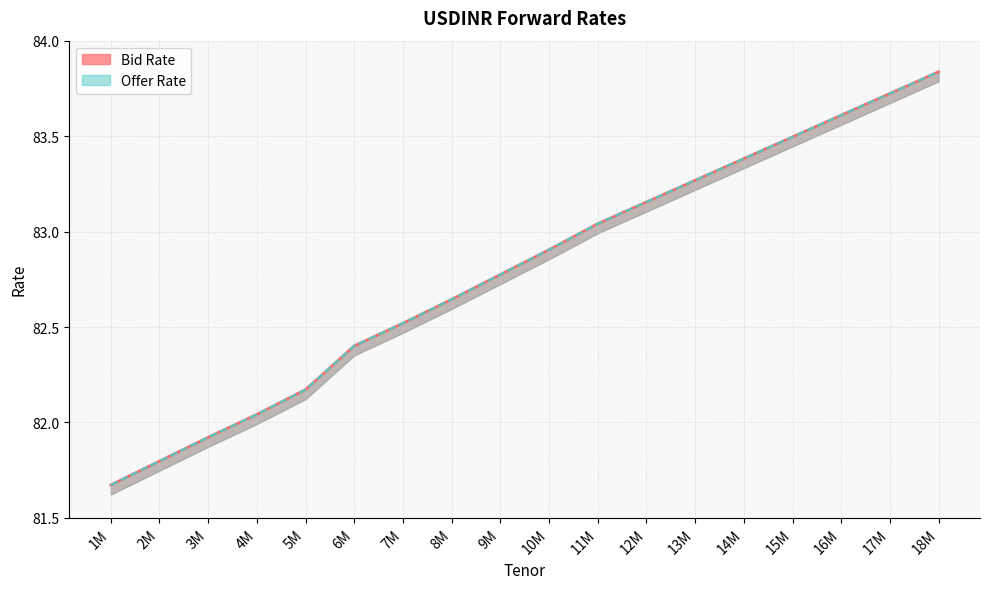

At which category is the sum across all series the highest?

18M